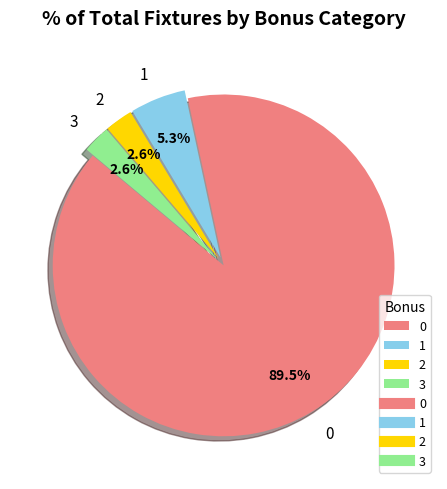

To the nearest percent, what is the average slice percentage?

25%